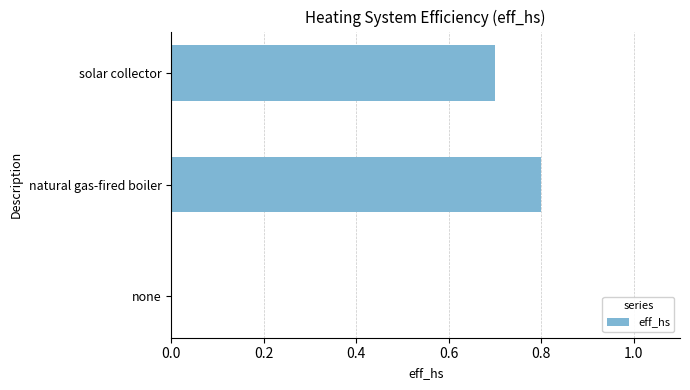

What value does the data have at solar collector?

0.7